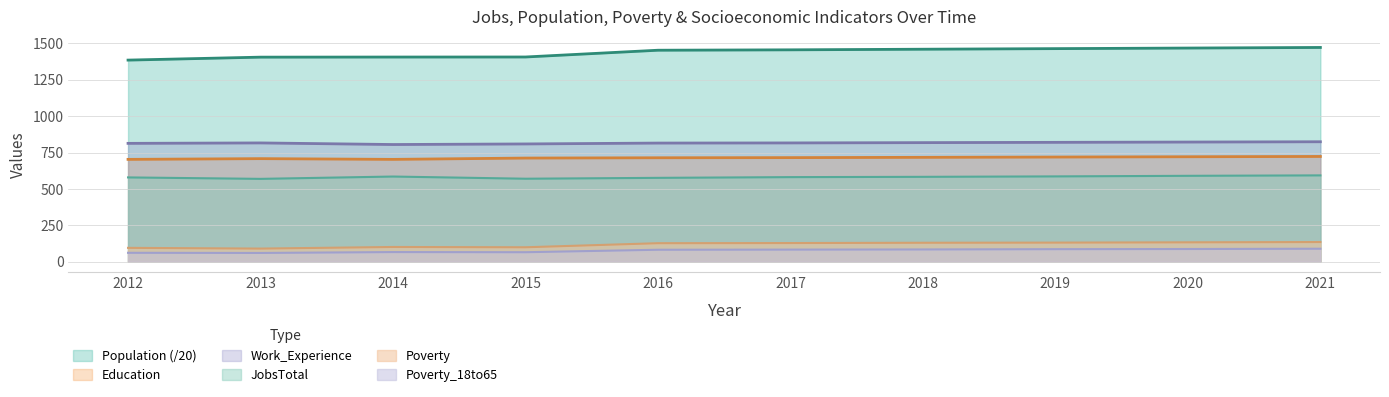

What is the difference between the highest and lowest values at 2018?

1375.9